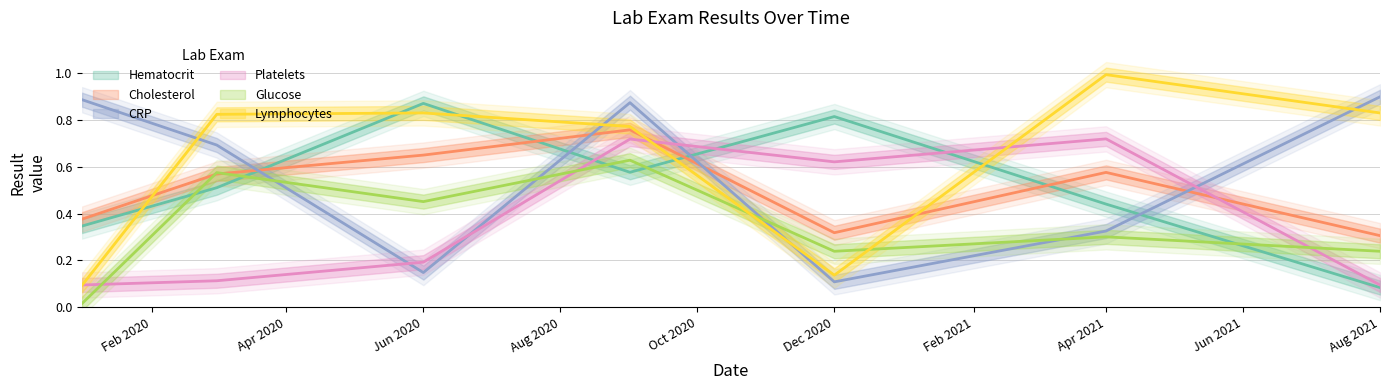

Which series ends up on top after the final intersection of Cholesterol and Lymphocytes?

Lymphocytes